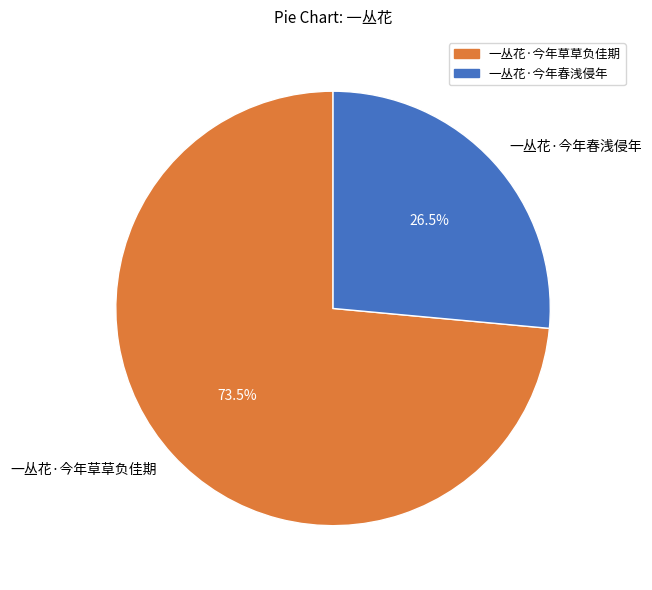

True or false: 一丛花·今年春浅侵年 accounts for 12% of the total.

False